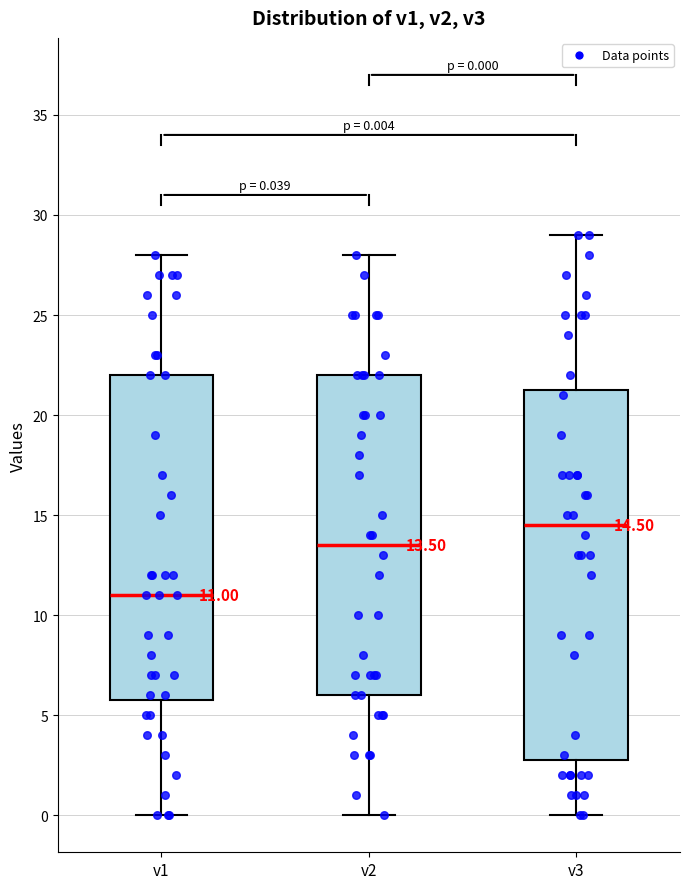

Which box's median line is the highest?

v3